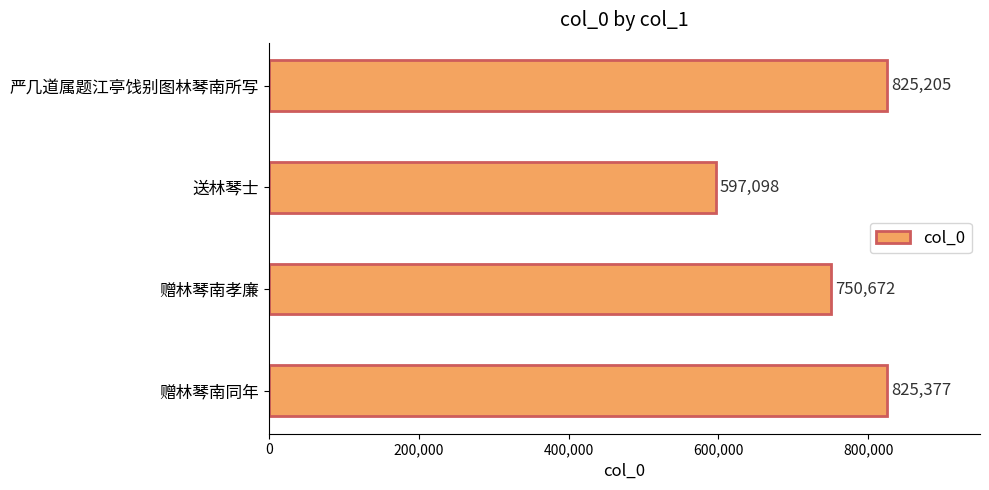

How many series are shown in this chart?

1